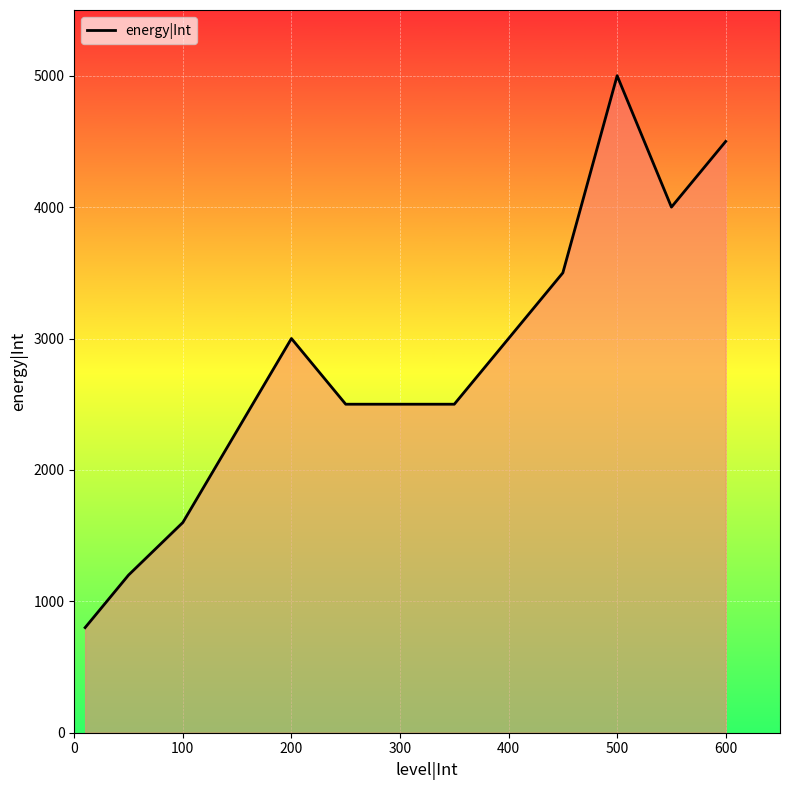

What is the difference between the maximum and minimum values?

4200